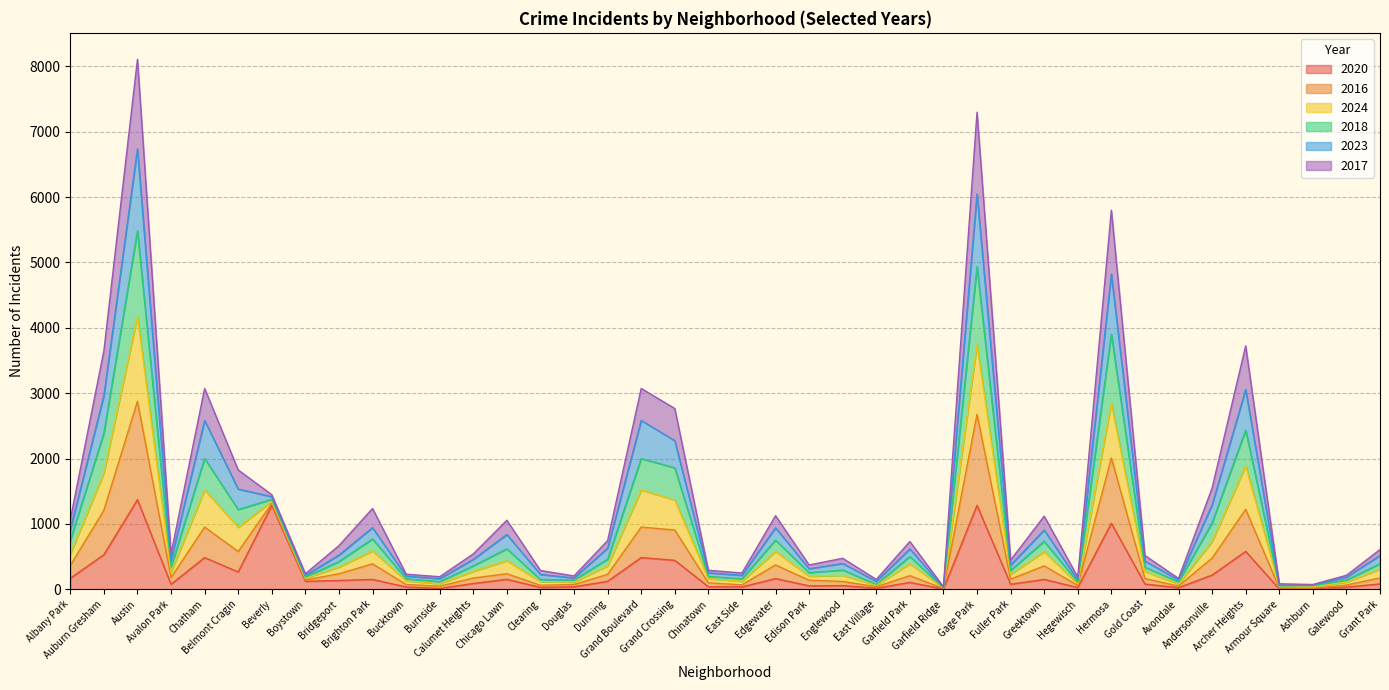

Which label corresponds to the largest value in the chart?

Austin